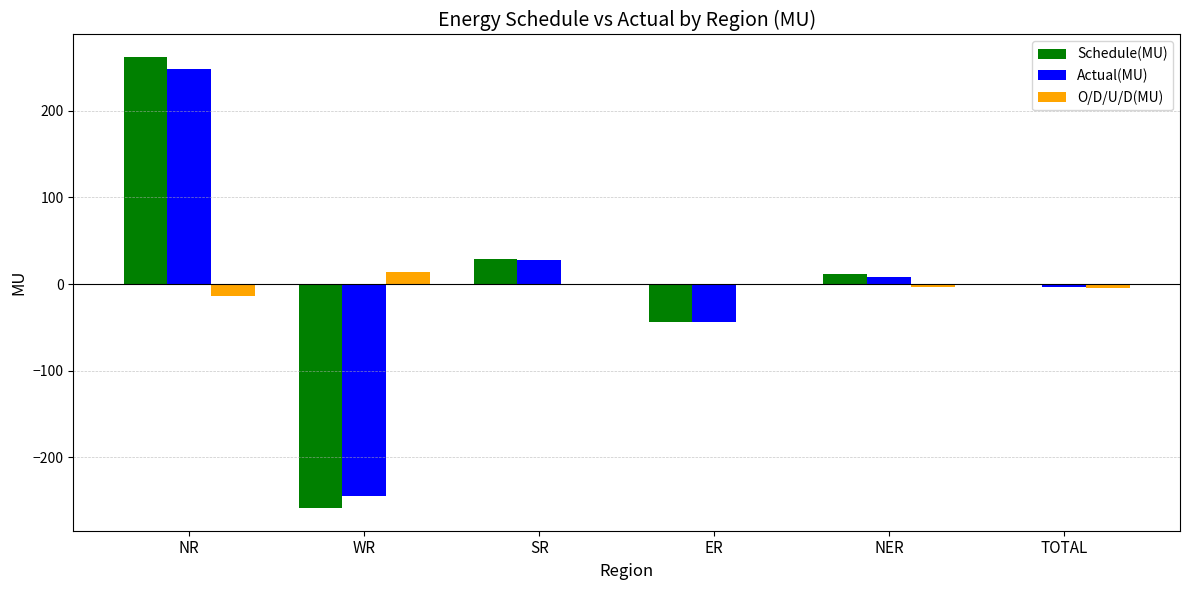

Which label corresponds to the largest value in the chart?

NR